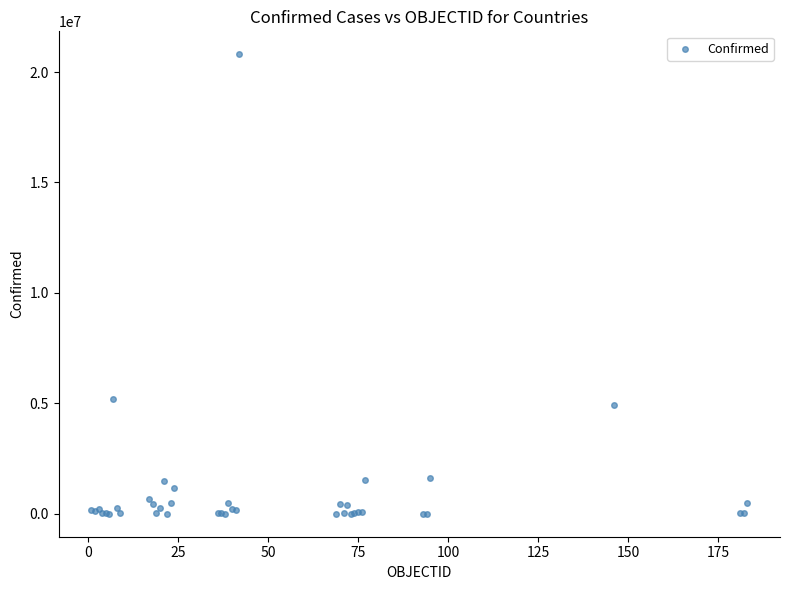

What Y value in the scatter plot is closest to 10402967?

5190948